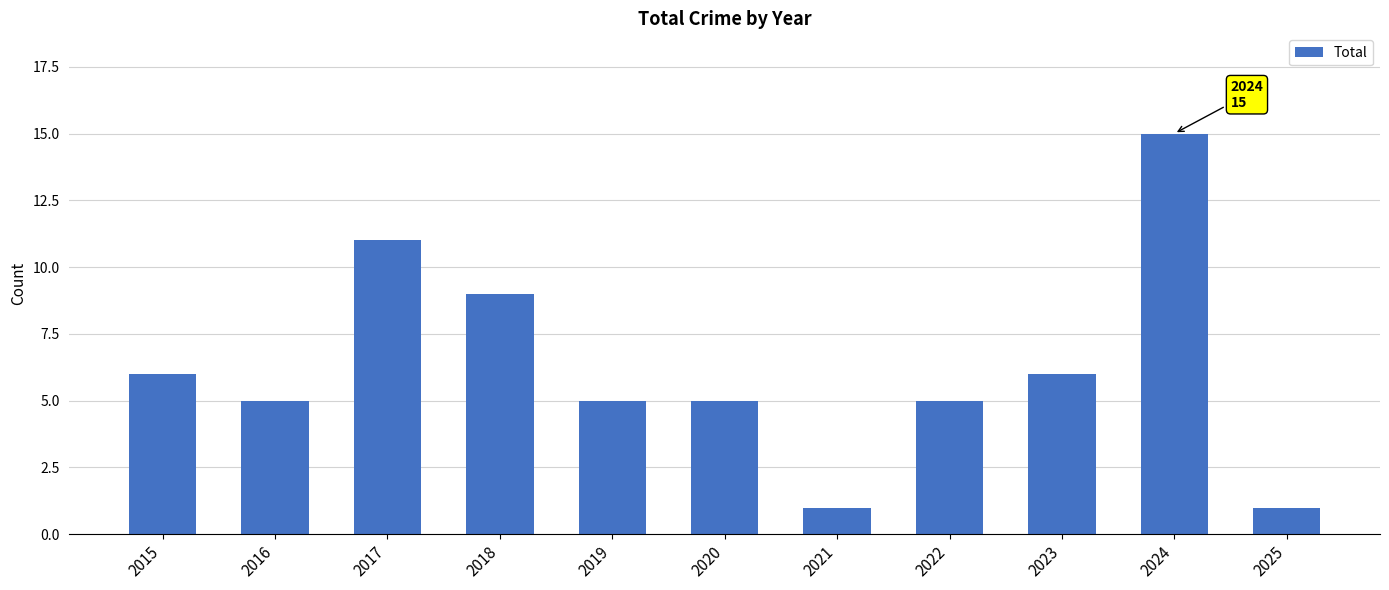

What is the value of the 10th bar from the left?

15